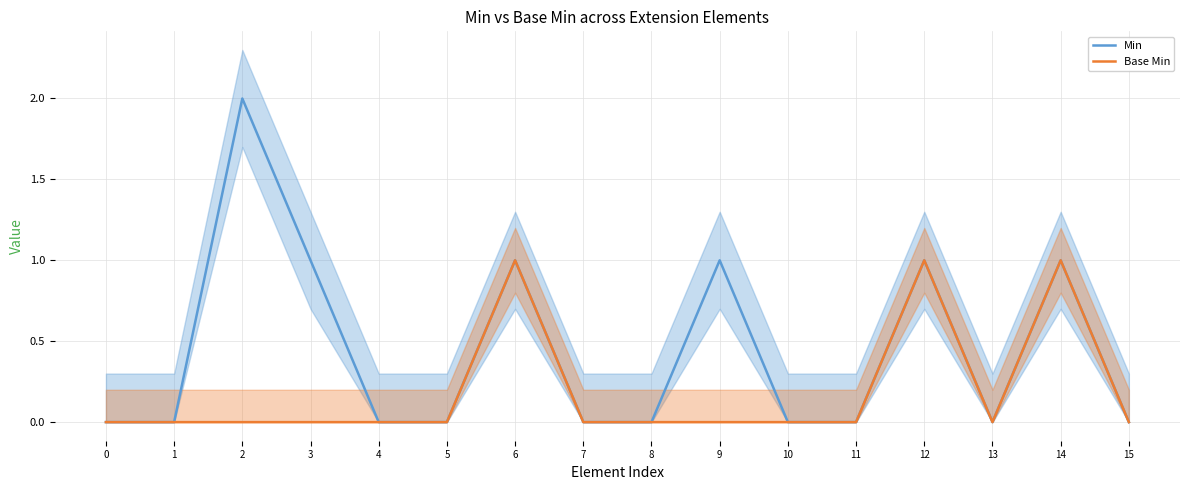

True or false: Min has a value of 0 at 7.

True